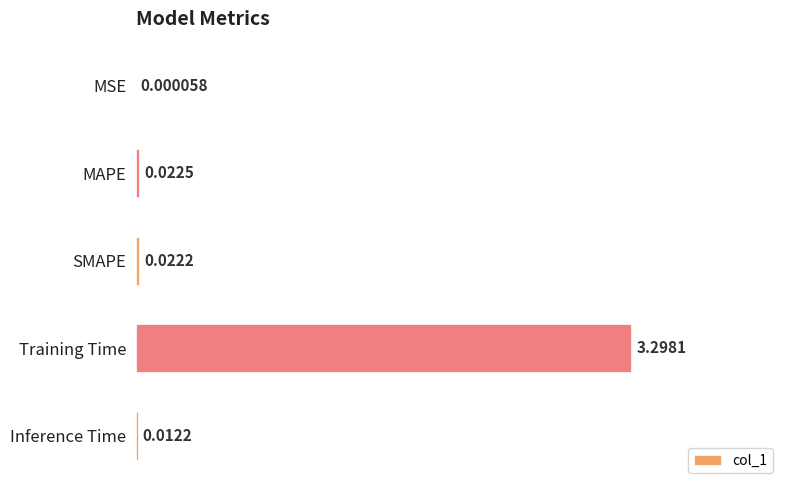

What is the change in value from MSE to Training Time?

+3.3